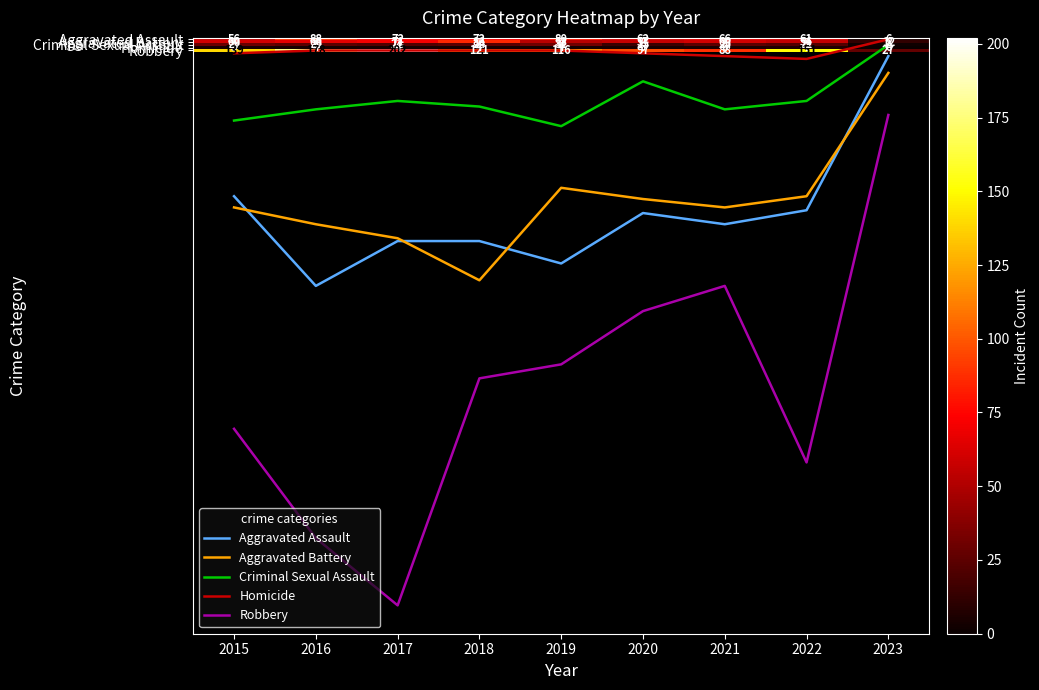

What is the spread (max minus min) of values at 2023?

27